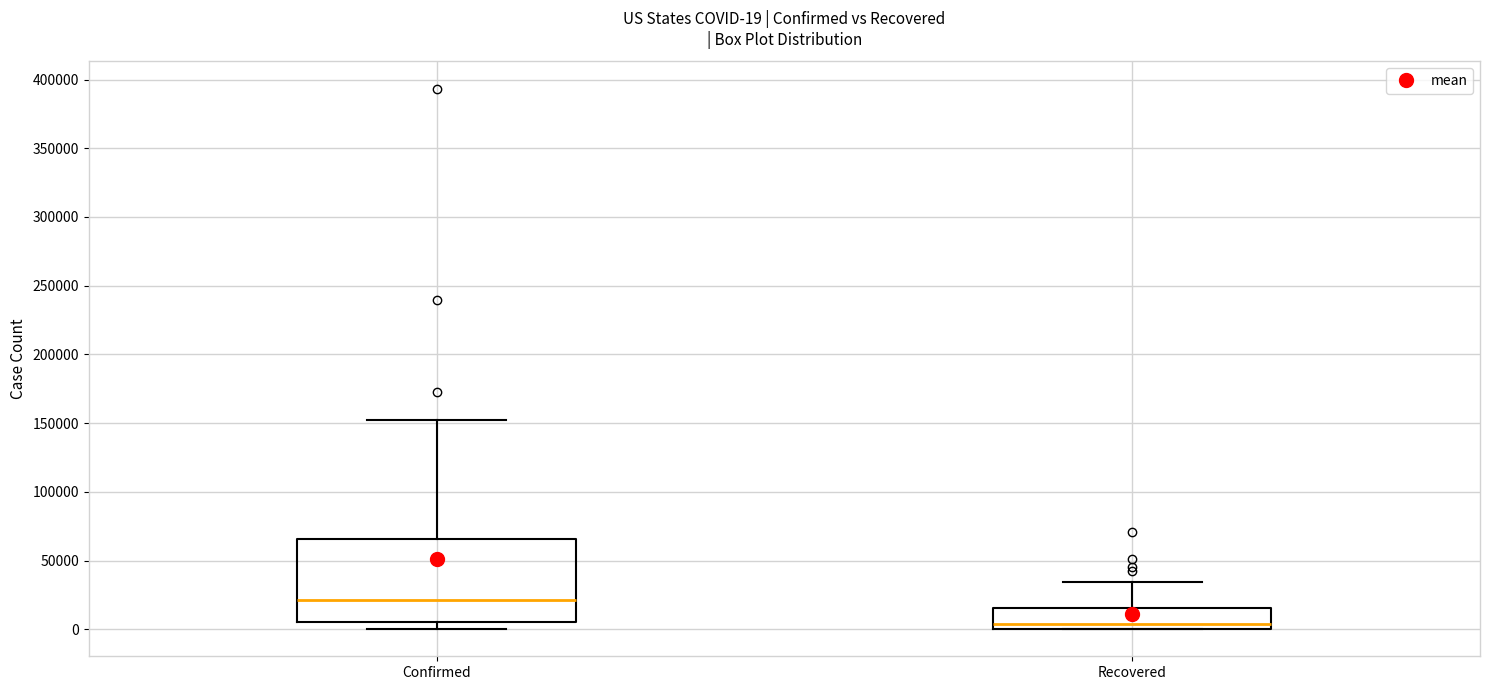

Which box is the tallest, from its lower edge to its upper edge?

Confirmed